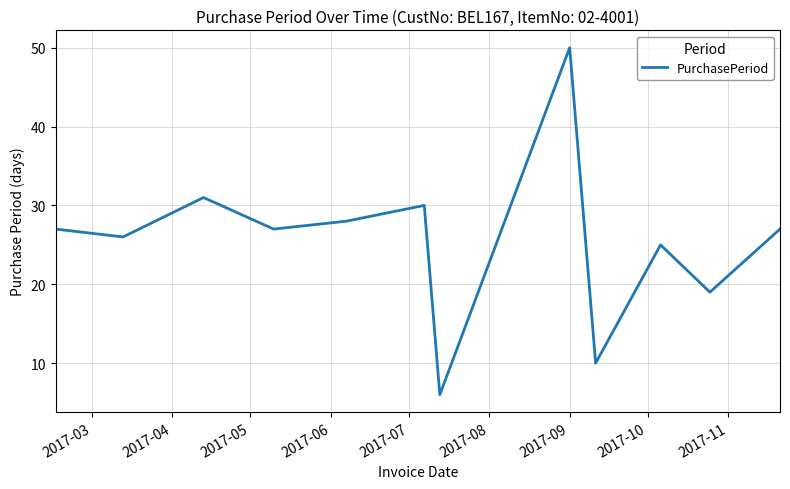

Reading left to right, what are all the values shown in this chart?

27	26	31	27	28	30	6	50	10	25	19	27